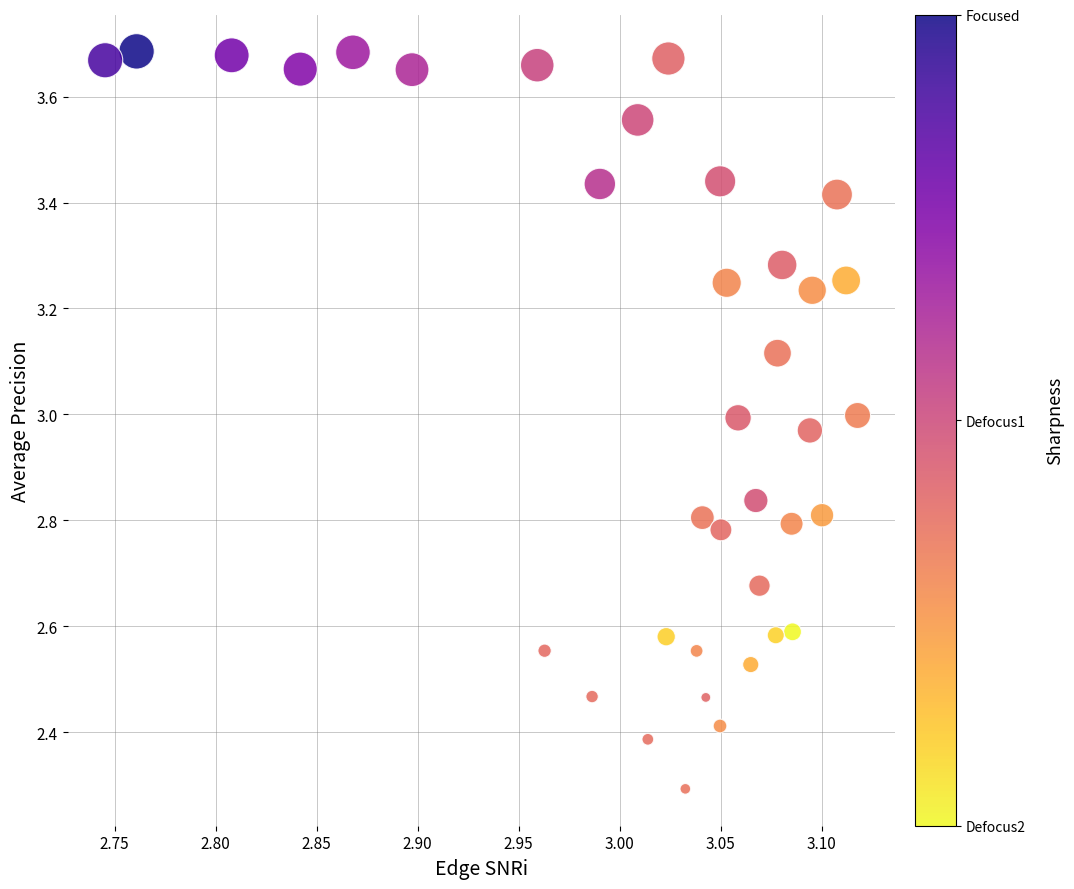

What is the range of X values (max minus min)?

0.4